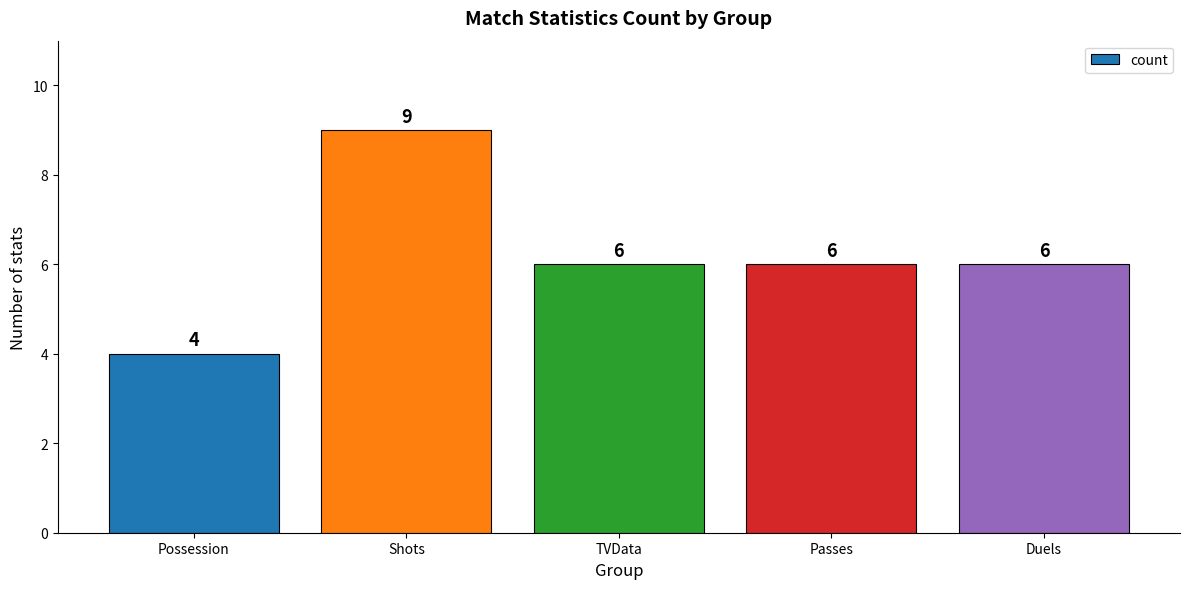

What is the difference between the maximum and second lowest values?

3